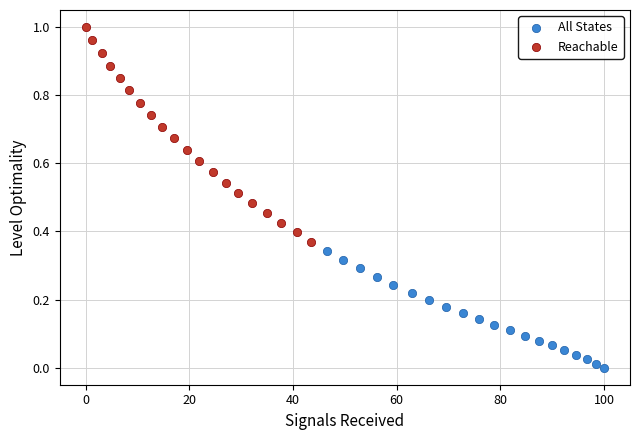

Which series contains the highest Y value?

Reachable